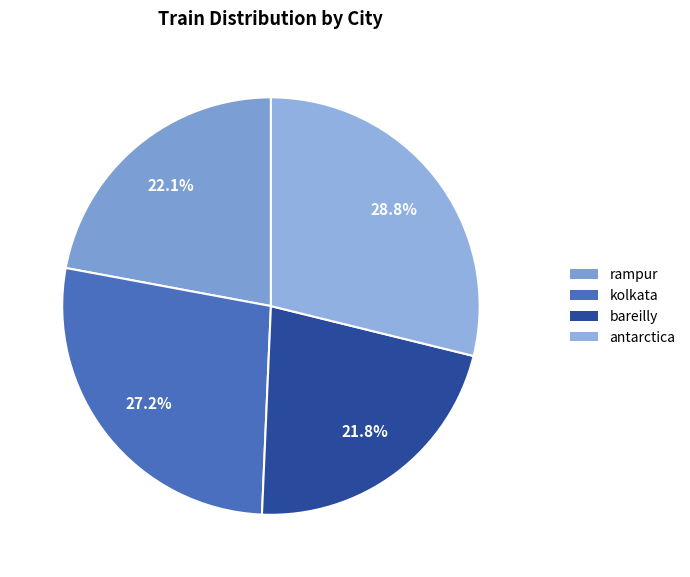

What portion of the pie excludes kolkata?

72.8%